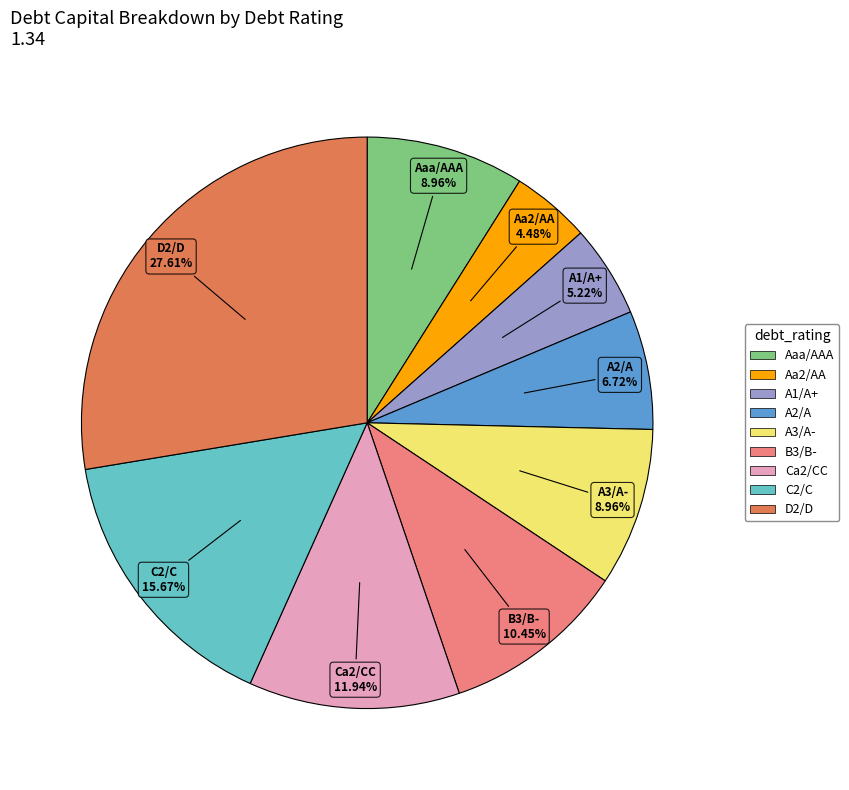

How much of the chart is everything except A2/A?

93.3%